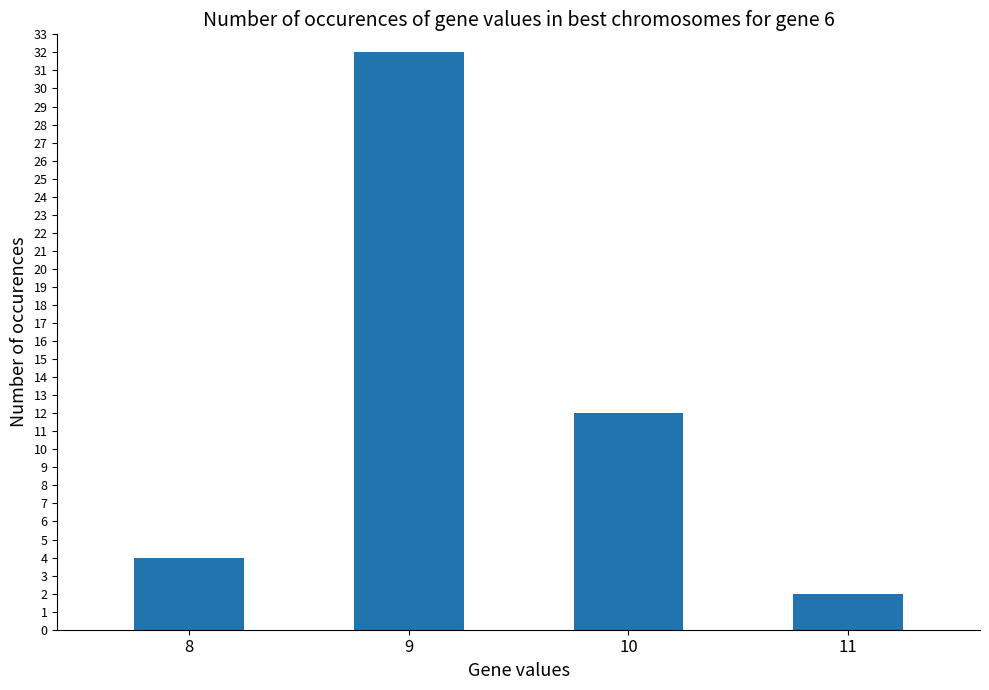

How many series are shown in this chart?

1